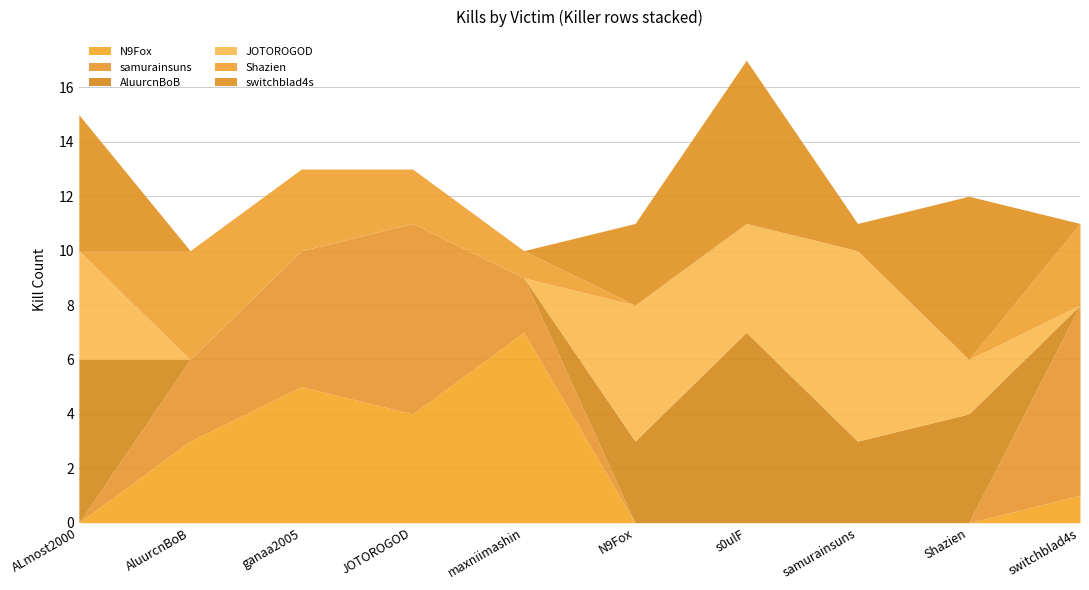

Reading right to left, extract all data points from this chart.

N9Fox: switchblad4s=1	Shazien=0	samurainsuns=0	s0ulF=0	N9Fox=0	maxniimashin=7	JOTOROGOD=4	ganaa2005=5	AluurcnBoB=3	ALmost2000=0
samurainsuns: switchblad4s=7	Shazien=0	samurainsuns=0	s0ulF=0	N9Fox=0	maxniimashin=2	JOTOROGOD=7	ganaa2005=5	AluurcnBoB=3	ALmost2000=0
AluurcnBoB: switchblad4s=0	Shazien=4	samurainsuns=3	s0ulF=7	N9Fox=3	maxniimashin=0	JOTOROGOD=0	ganaa2005=0	AluurcnBoB=0	ALmost2000=6
JOTOROGOD: switchblad4s=0	Shazien=2	samurainsuns=7	s0ulF=4	N9Fox=5	maxniimashin=0	JOTOROGOD=0	ganaa2005=0	AluurcnBoB=0	ALmost2000=4
Shazien: switchblad4s=3	Shazien=0	samurainsuns=0	s0ulF=0	N9Fox=0	maxniimashin=1	JOTOROGOD=2	ganaa2005=3	AluurcnBoB=4	ALmost2000=0
switchblad4s: switchblad4s=0	Shazien=6	samurainsuns=1	s0ulF=6	N9Fox=3	maxniimashin=0	JOTOROGOD=0	ganaa2005=0	AluurcnBoB=0	ALmost2000=5